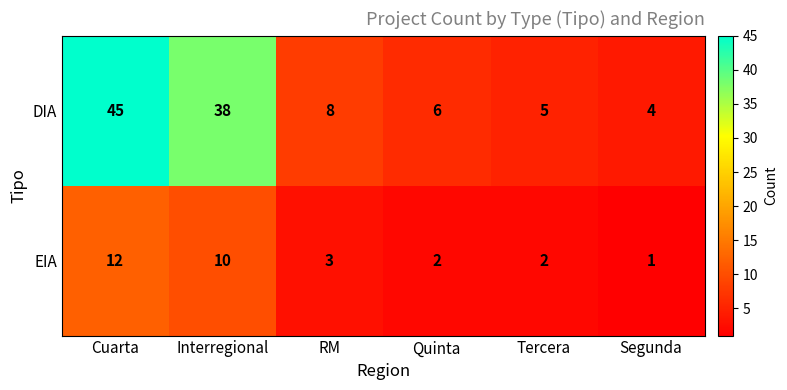

Rank the series by their maximum value, from highest to lowest.

DIA, EIA